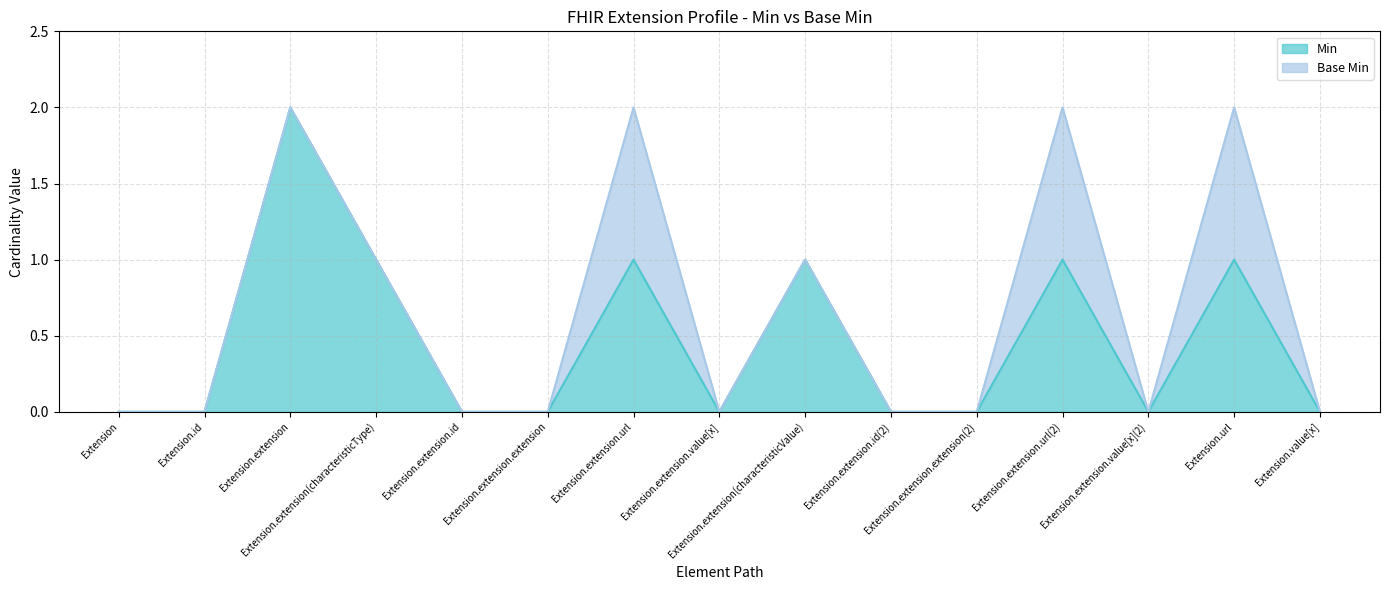

Is it true that the value at Extension.extension.value[x](2) is -1?

False